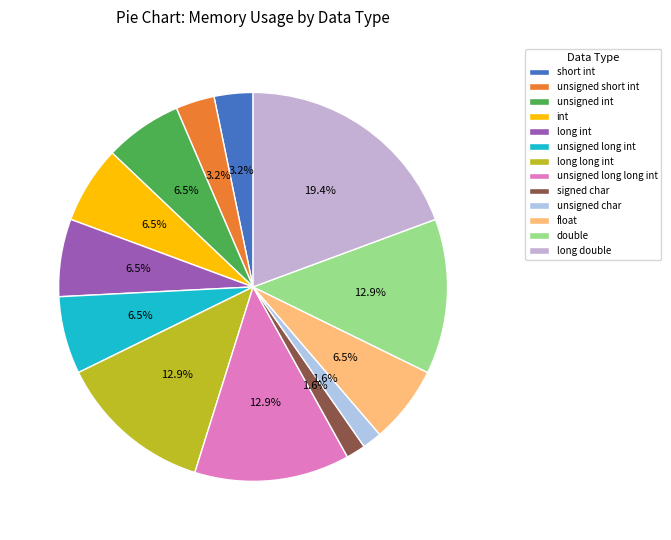

Does any single category account for the majority?

No